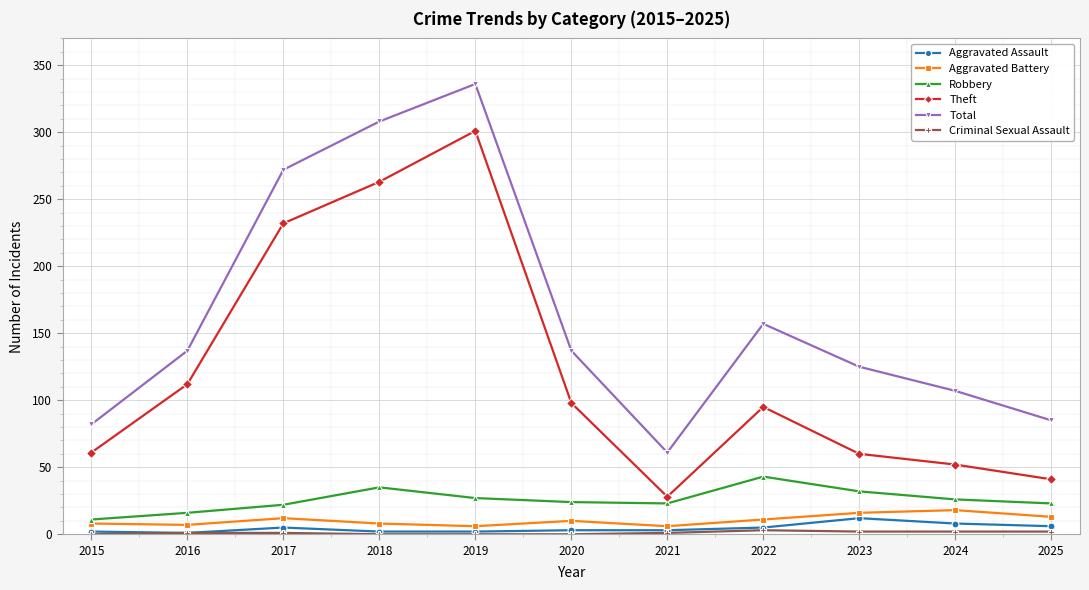

True or false: Aggravated Assault and Robbery intersect in this chart.

False